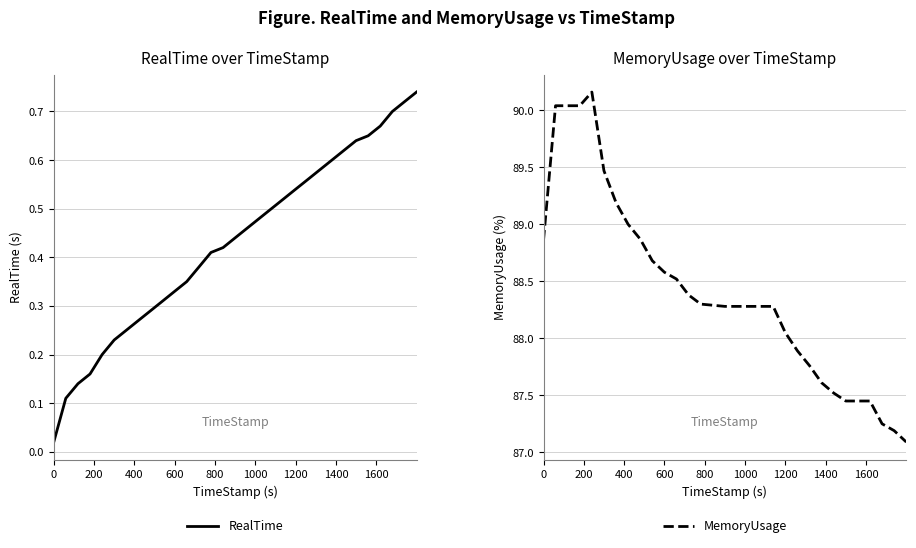

What is the minimum value for MemoryUsage?

87.1